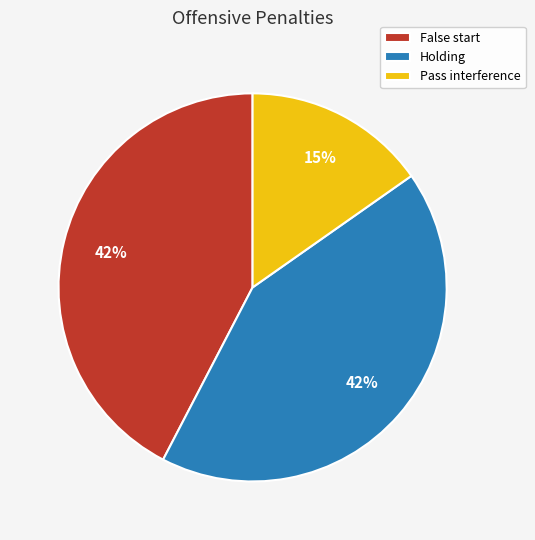

True or false: Pass interference accounts for 24% of the total.

False